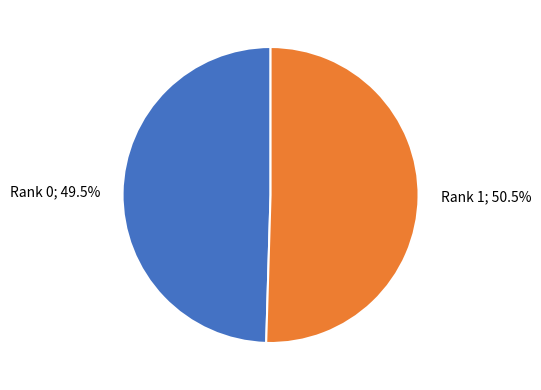

Is there a majority slice in this chart?

Yes